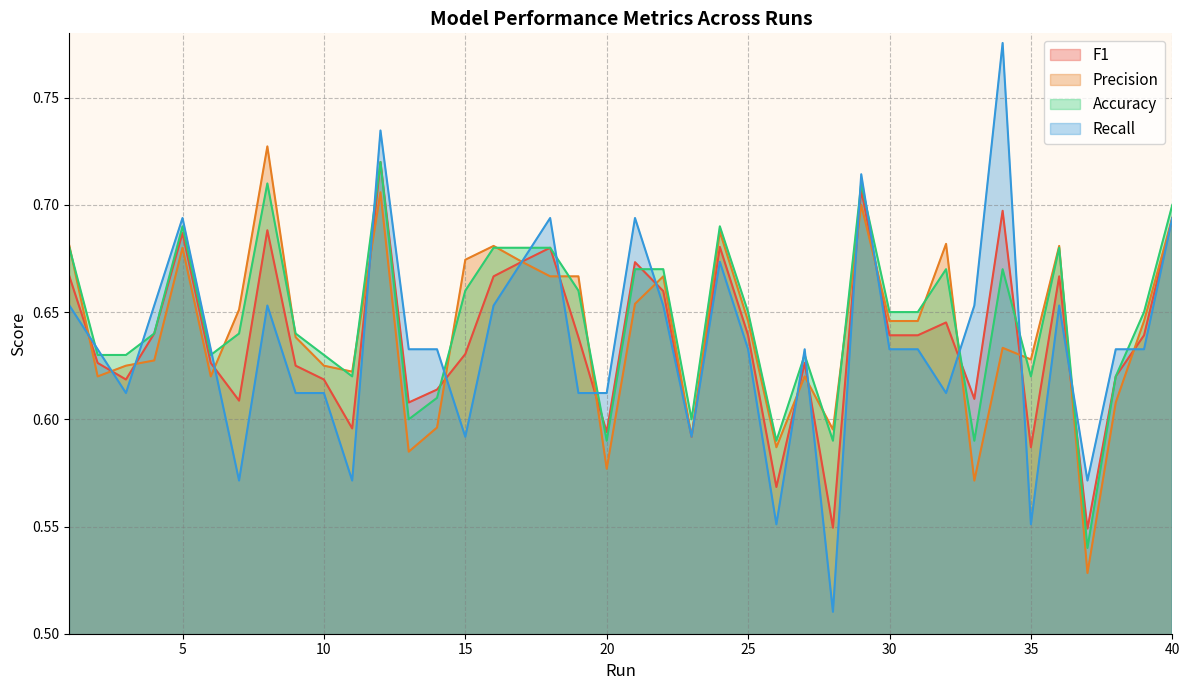

What is the smallest value displayed?

0.5